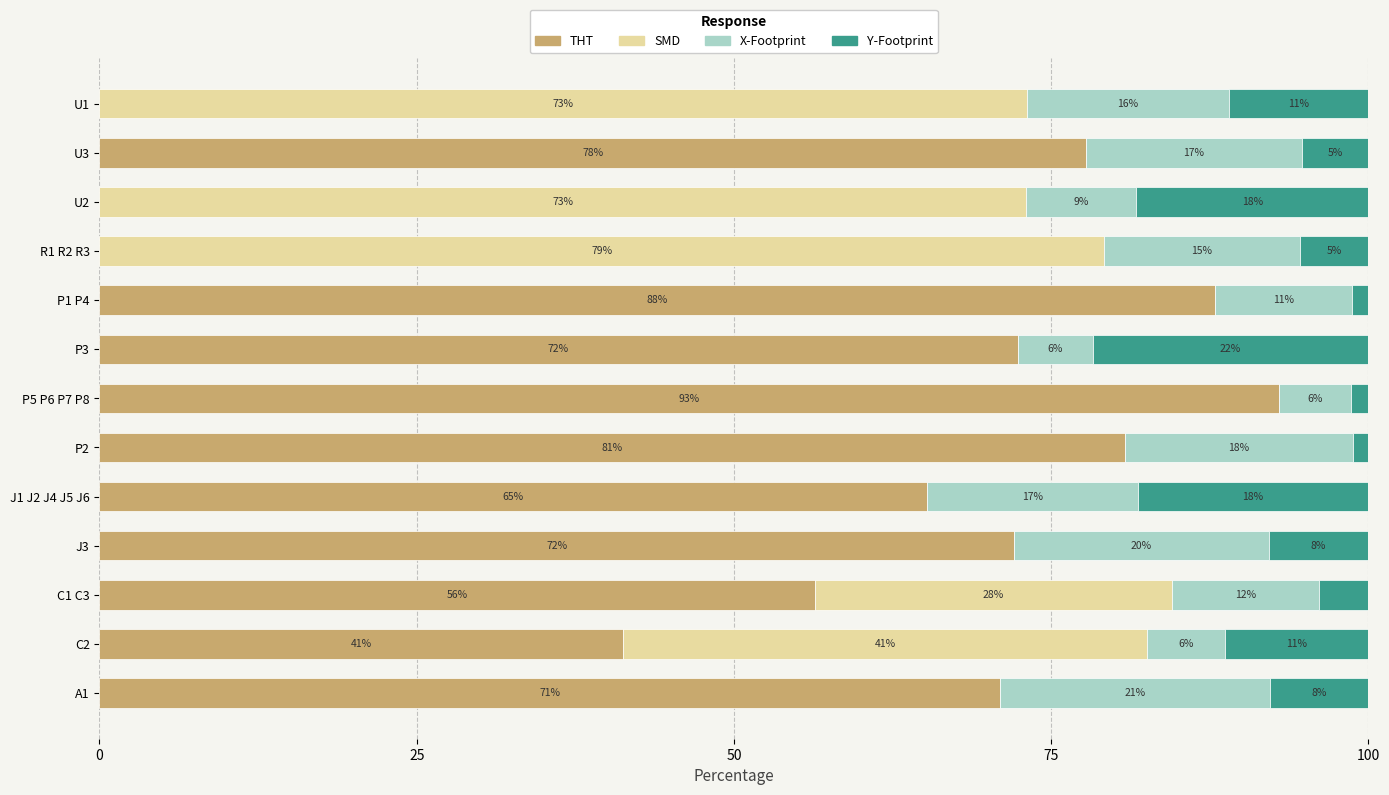

What is the total value across all series at U1?

100.0